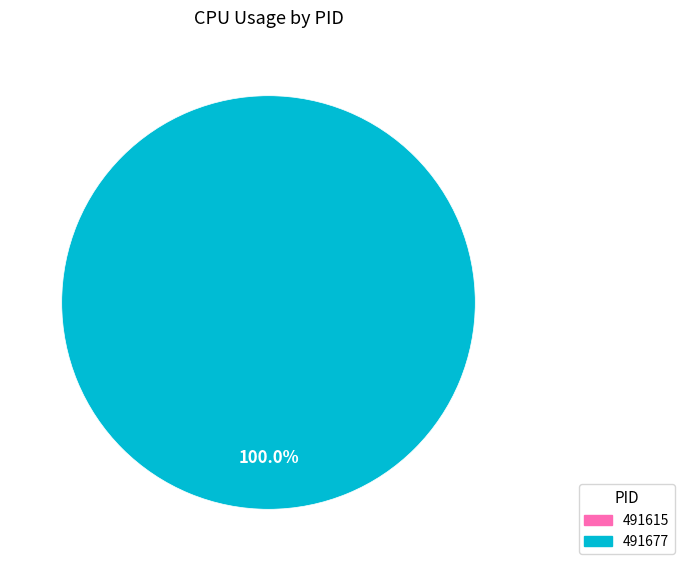

Which has a higher value, 491615 or 491677?

491677